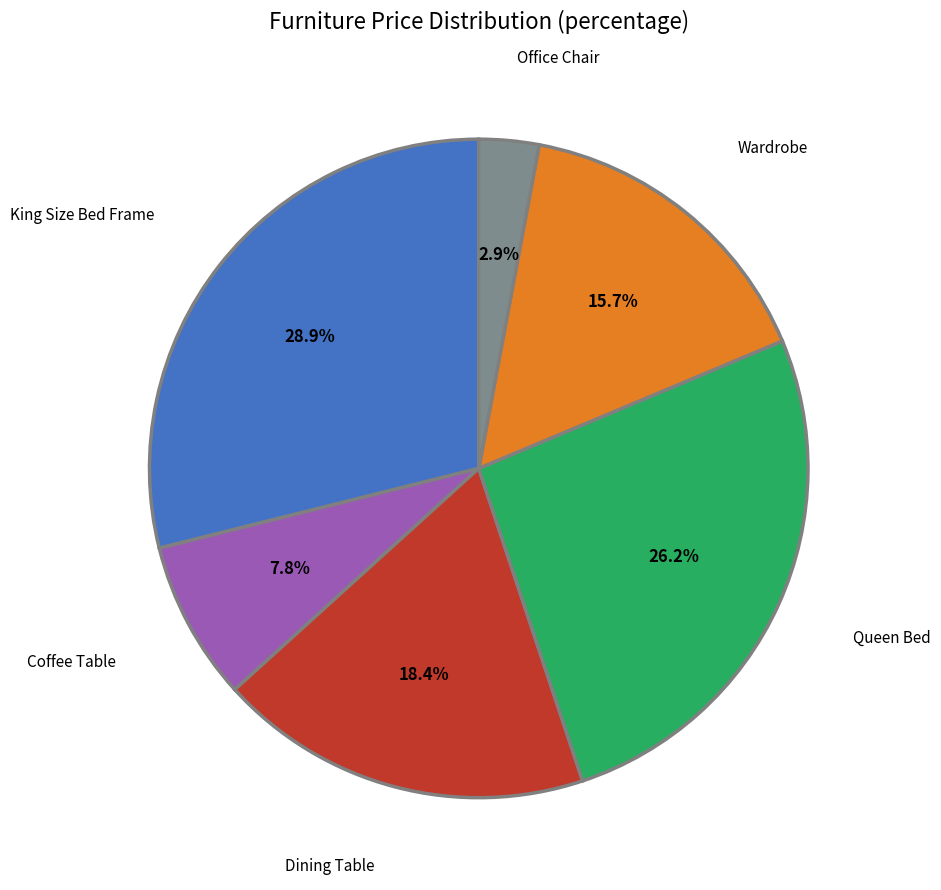

To the nearest percent, what is the difference between the largest and smallest slice percentages?

26%